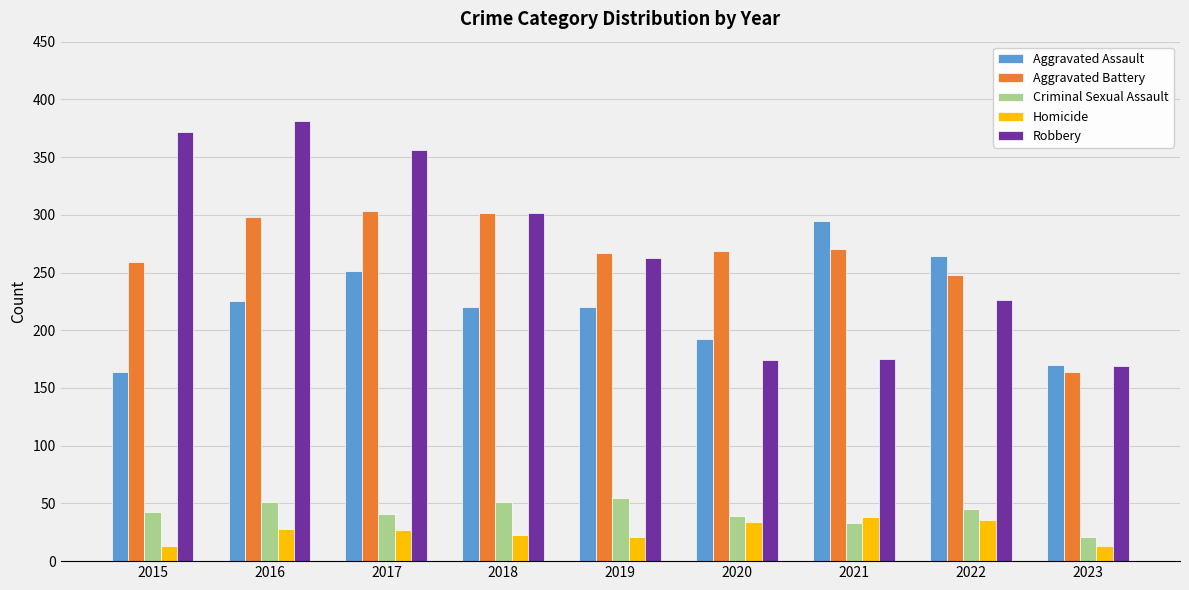

How many distinct data groups are displayed?

5